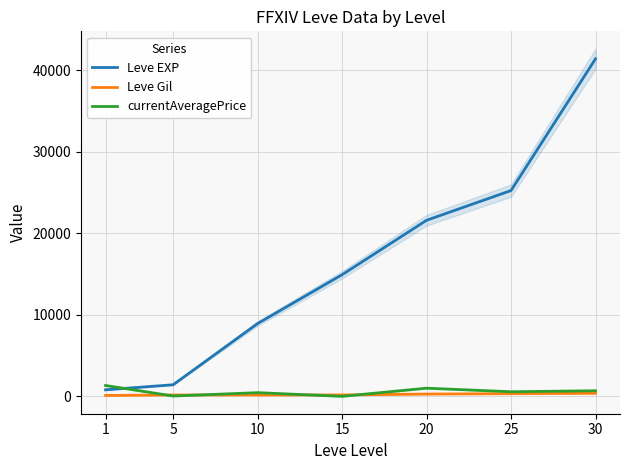

What is the difference between the second highest and minimum values in the currentAveragePrice series?

1000.0